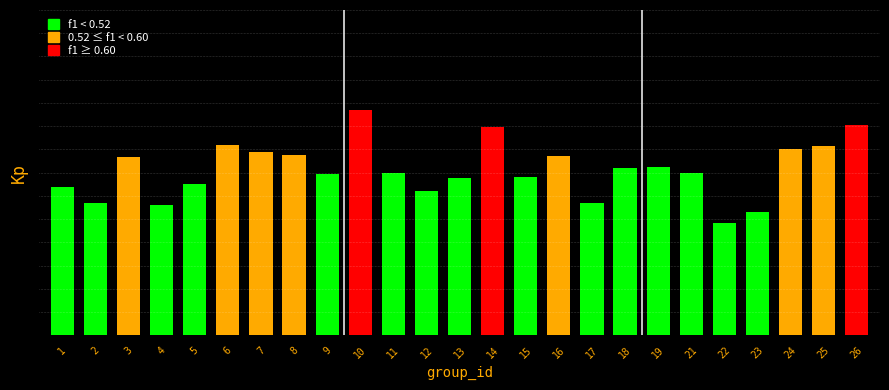

Are the bars horizontal?

No